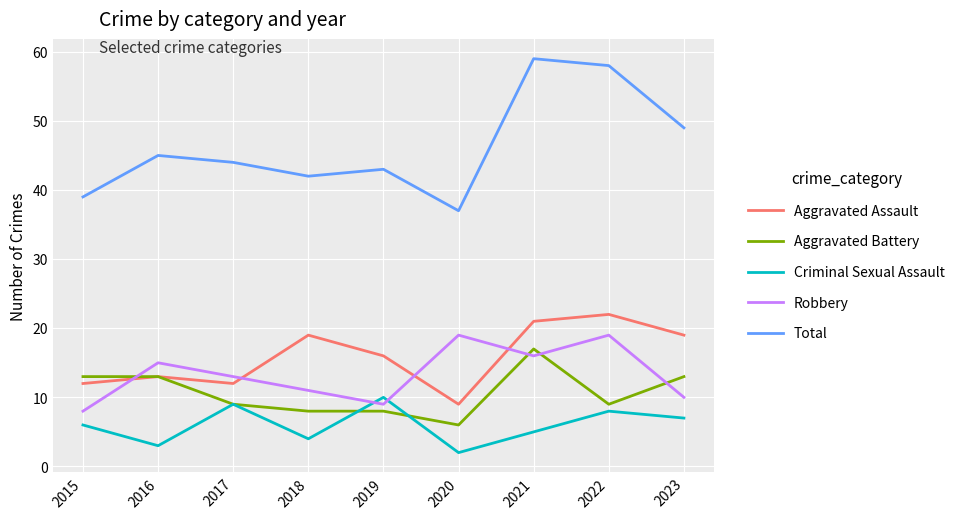

What is the sum of the Criminal Sexual Assault values at 2016 and 2023?

10